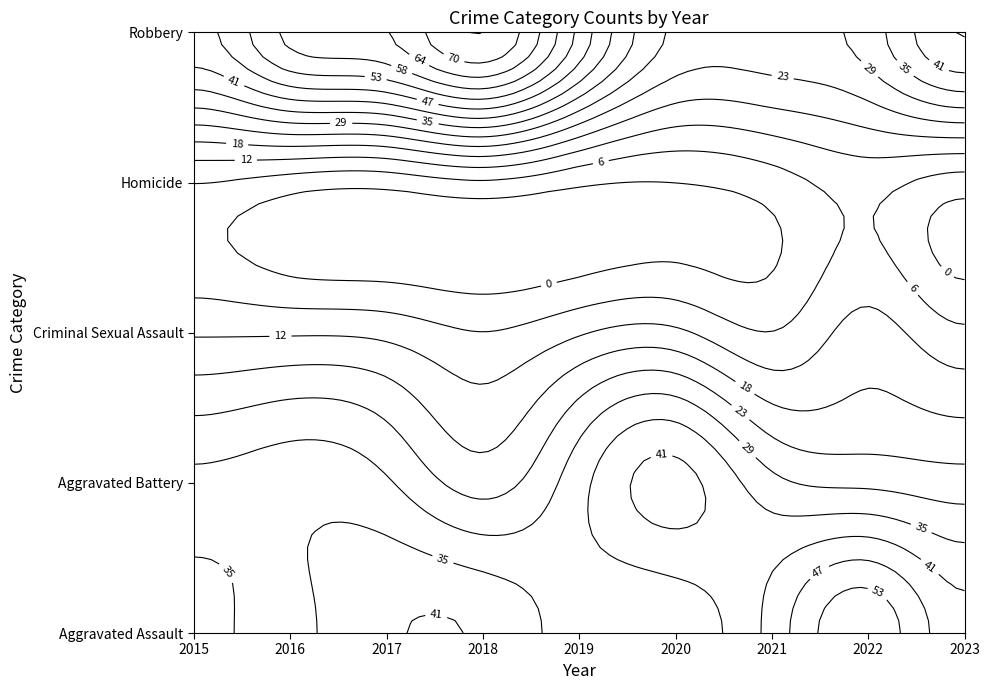

Reading left to right, what are all the values shown in this chart?

Aggravated Assault: 2015=36	2016=34	2017=40	2018=40	2019=32	2020=31	2021=43	2022=57	2023=43
Aggravated Battery: 2015=31	2016=33	2017=30	2018=21	2019=33	2020=43	2021=31	2022=28	2023=26
Criminal Sexual Assault: 2015=11	2016=11	2017=10	2018=6	2019=11	2020=13	2021=6	2022=14	2023=7
Homicide: 2015=6	2016=3	2017=2	2018=5	2019=1	2020=0	2021=3	2022=8	2023=3
Robbery: 2015=45	2016=60	2017=64	2018=76	2019=51	2020=28	2021=27	2022=32	2023=47